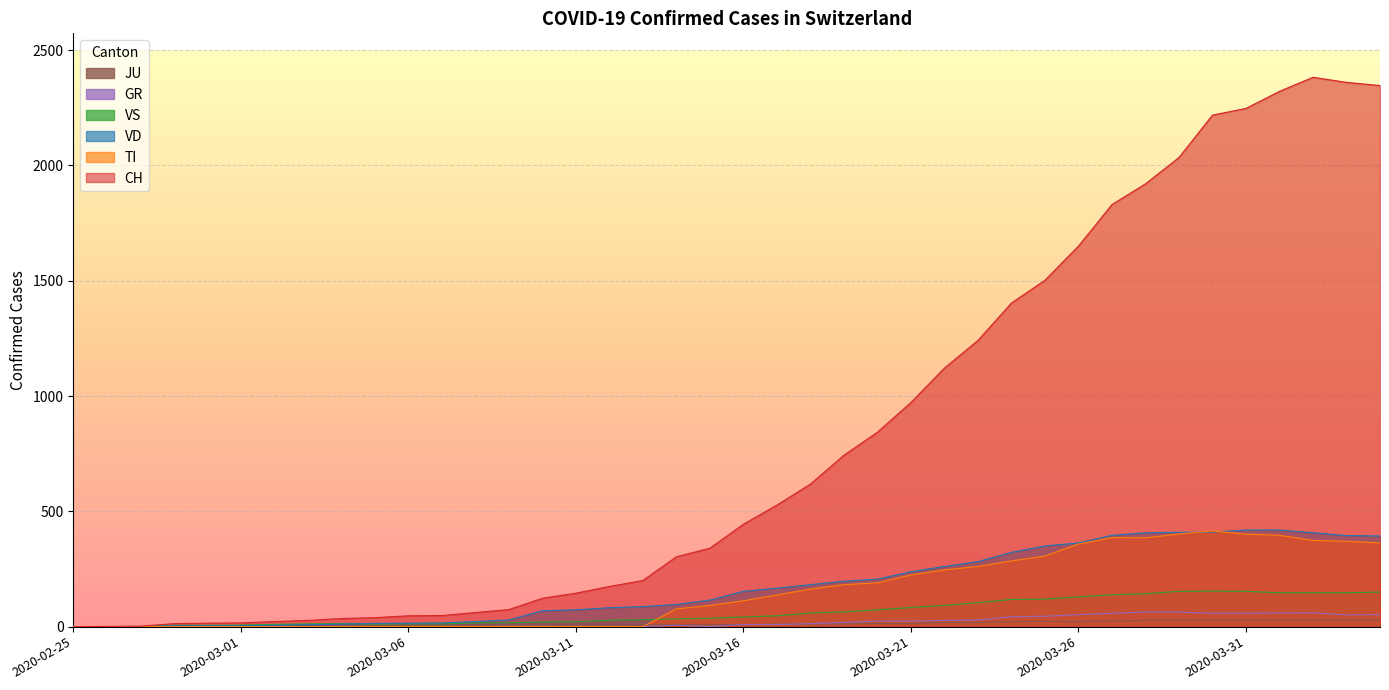

Which series has the widest spread of values?

CH